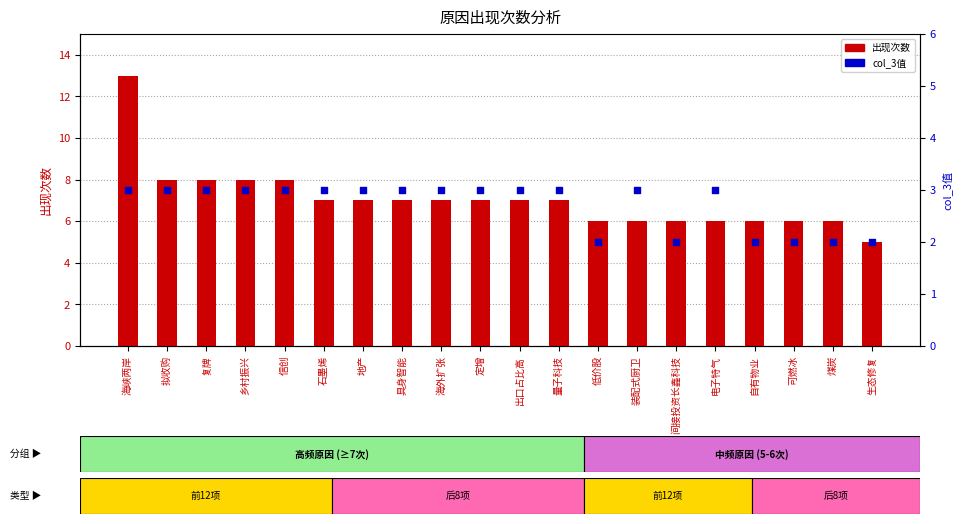

What is the total value across all series at 信创?

11